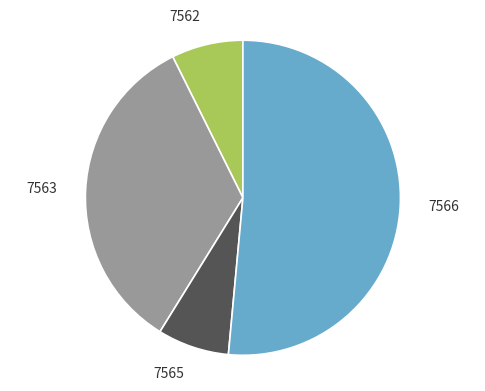

Between 7563 and 7565, which is larger?

7563